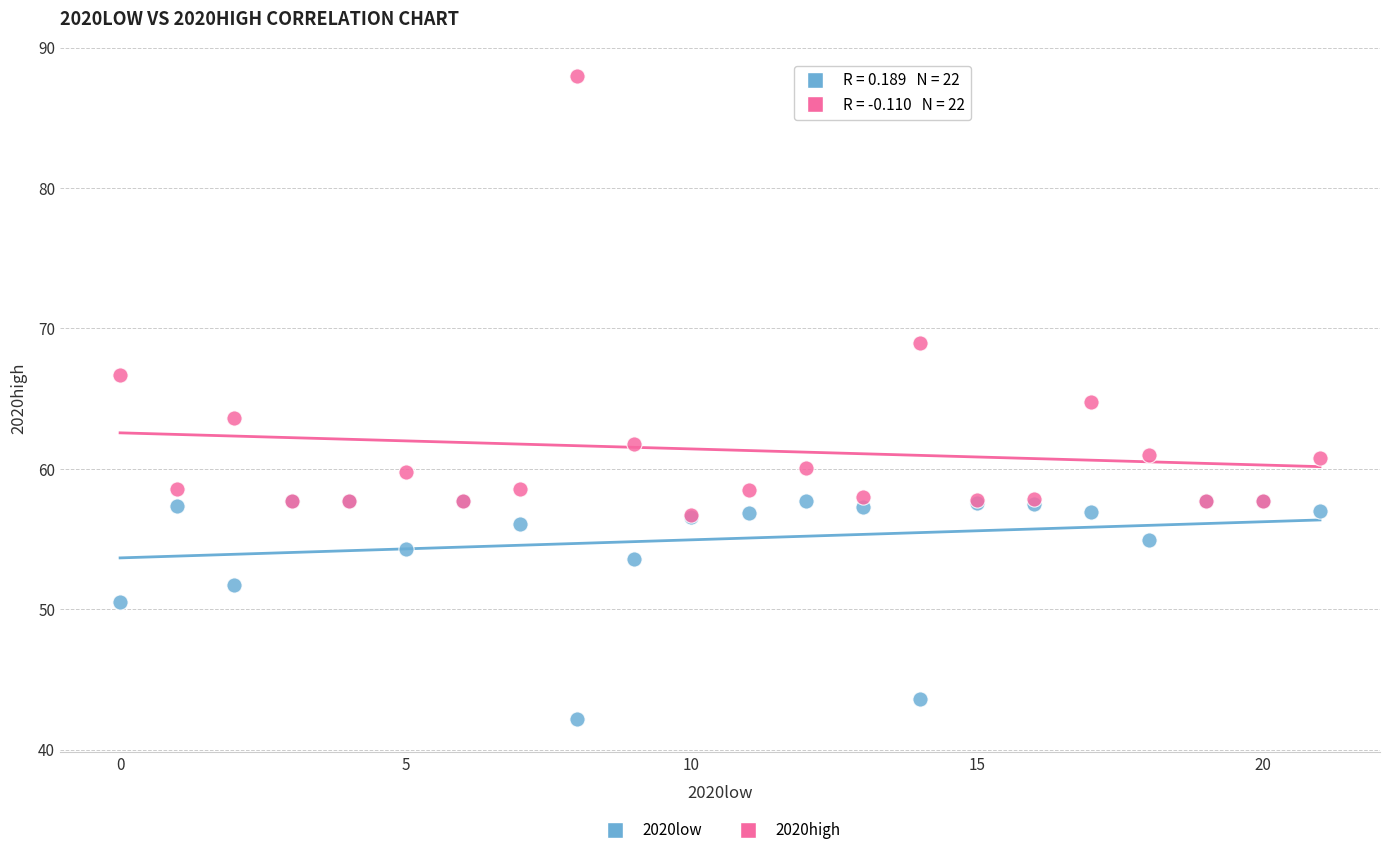

Which series reaches the minimum Y coordinate?

2020low